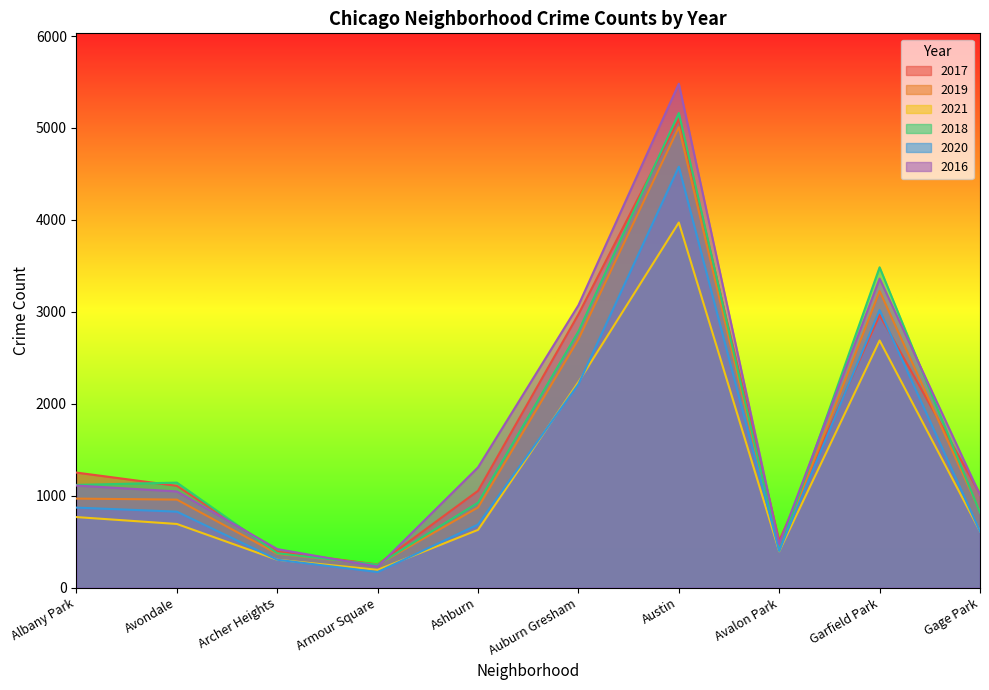

At which category does the chart reach its minimum across all series?

Armour Square